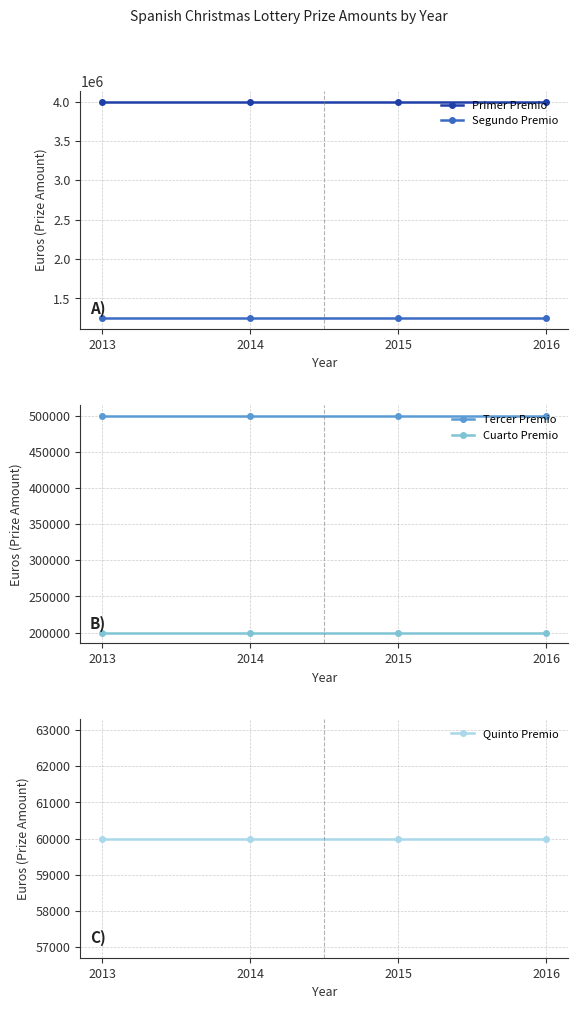

Between 2014 and 2013, which is larger?

2014